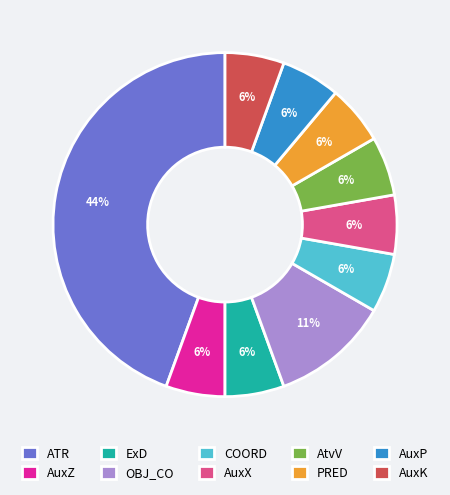

Does any single category account for the majority?

No